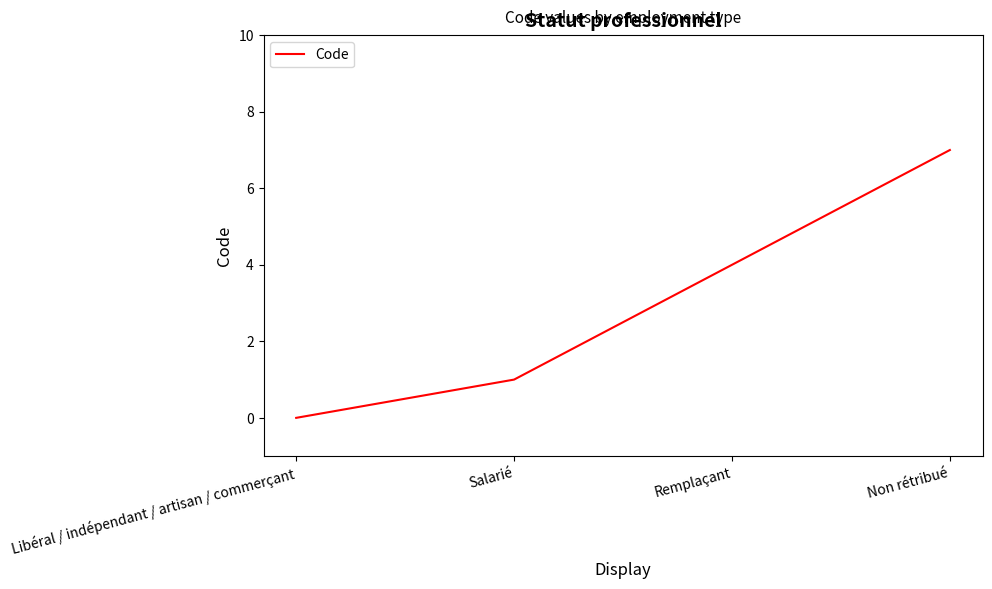

Rank the categories by value from highest to lowest.

Non rétribué, Remplaçant, Salarié, Libéral / indépendant / artisan / commerçant